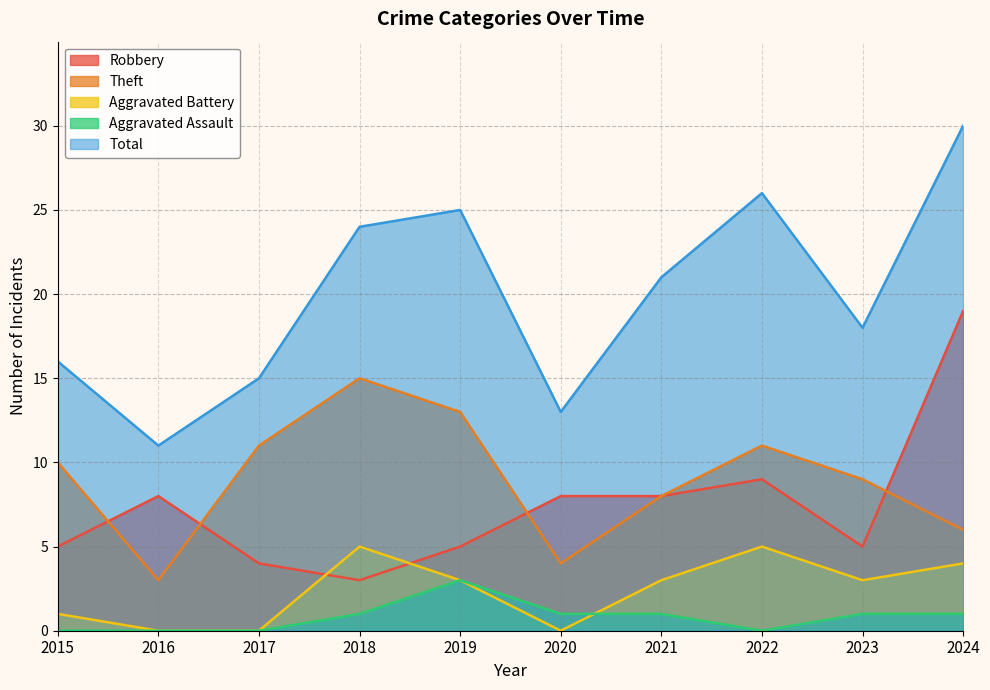

Reading left to right, extract all data points from this chart.

Robbery: 5	8	4	3	5	8	8	9	5	19
Theft: 10	3	11	15	13	4	8	11	9	6
Aggravated Battery: 1	0	0	5	3	0	3	5	3	4
Aggravated Assault: 0	0	0	1	3	1	1	0	1	1
Total: 16	11	15	24	25	13	21	26	18	30